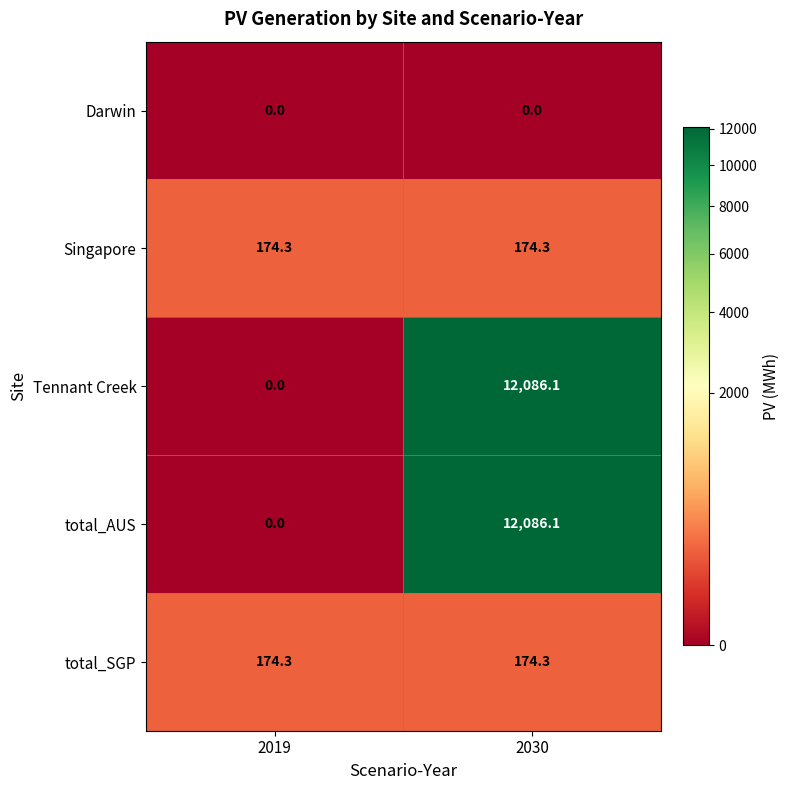

Reading right to left, transcribe all the data shown in this chart.

Darwin: 0.0	0.0
Singapore: 174.3	174.3
Tennant Creek: 12086.1	0.0
total_AUS: 12086.1	0.0
total_SGP: 174.3	174.3